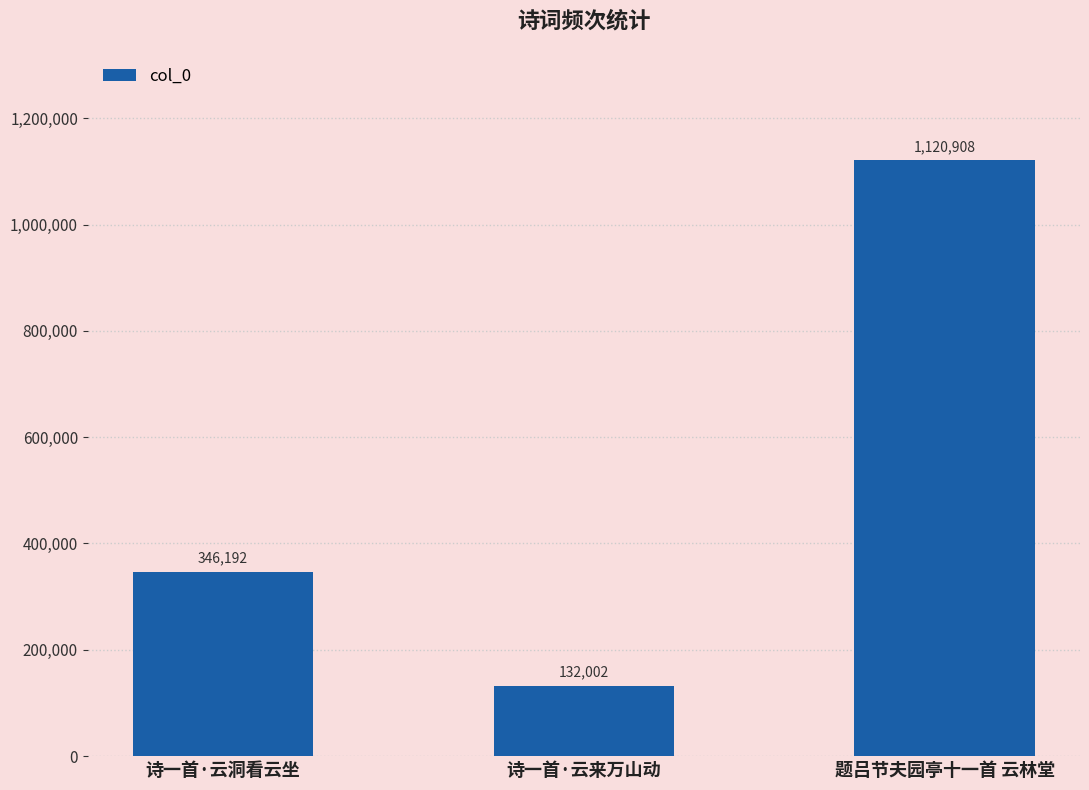

How many data points does each series have?

3